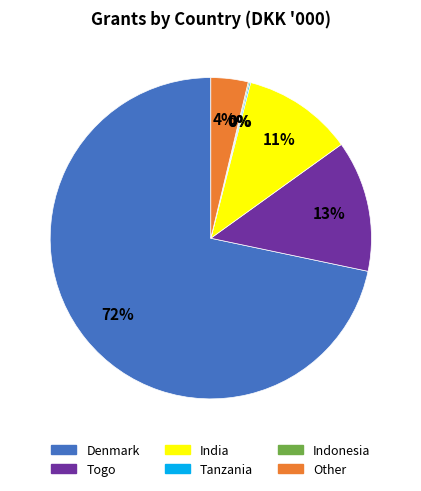

To the nearest percent, what is the average slice percentage?

17%